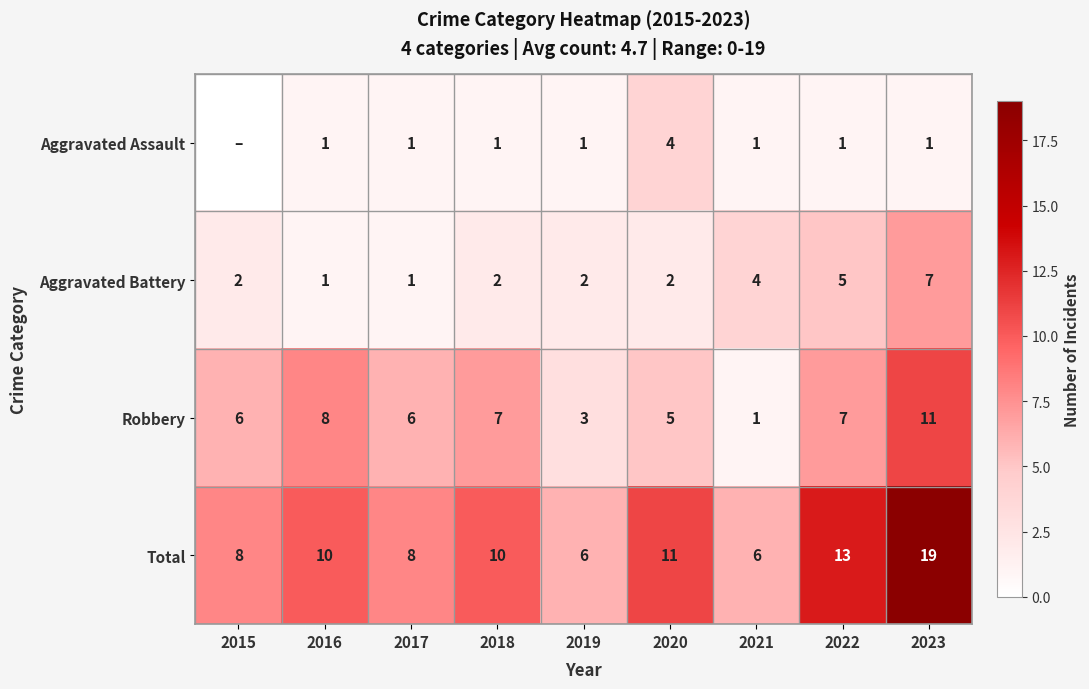

What is the sum of the Aggravated Assault values at 2016 and 2020?

5